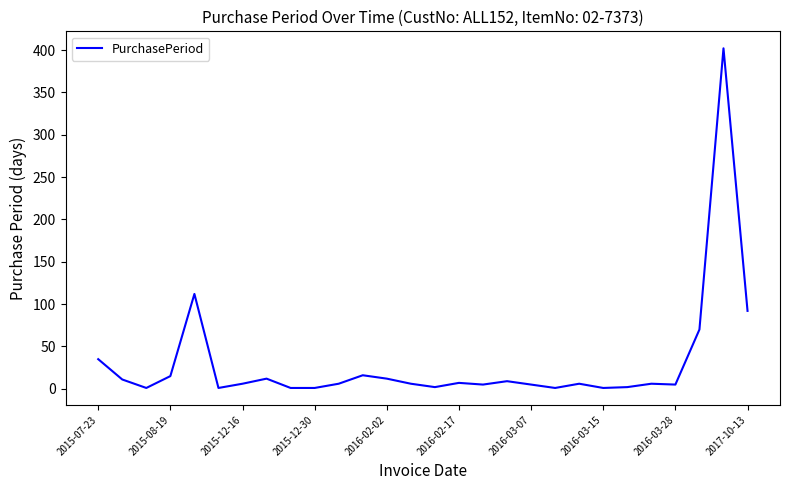

What is the difference between the maximum and minimum values?

401